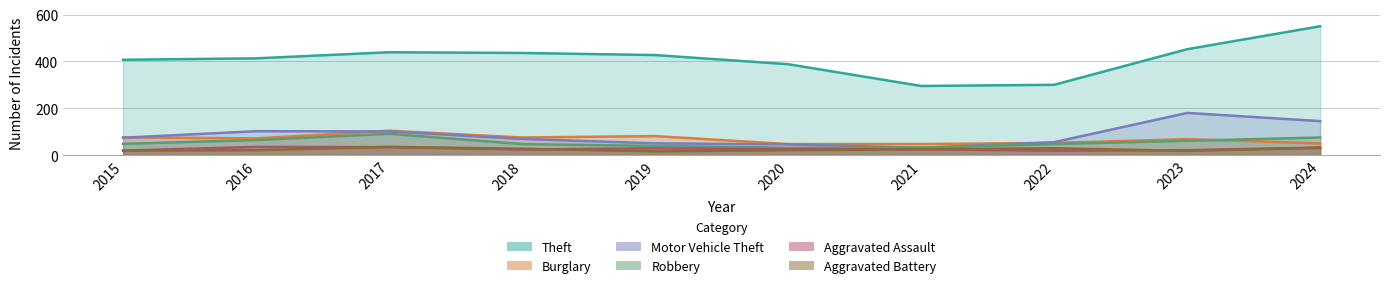

How many lines are shown in the chart?

6